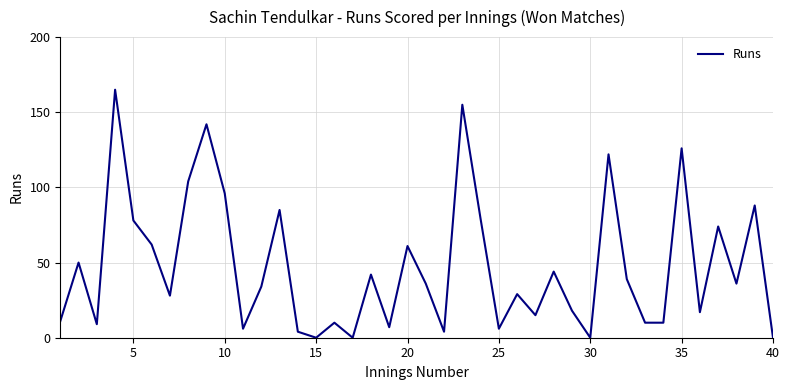

What is the average value?

48